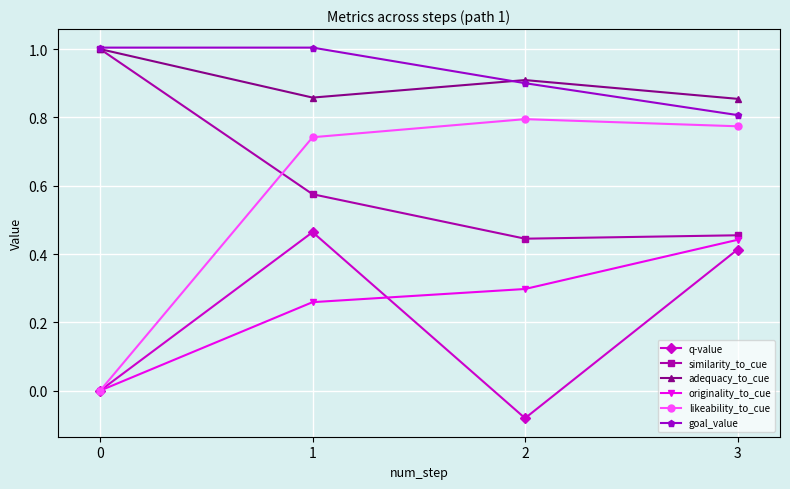

How many interior local peaks does the q-value series have?

1